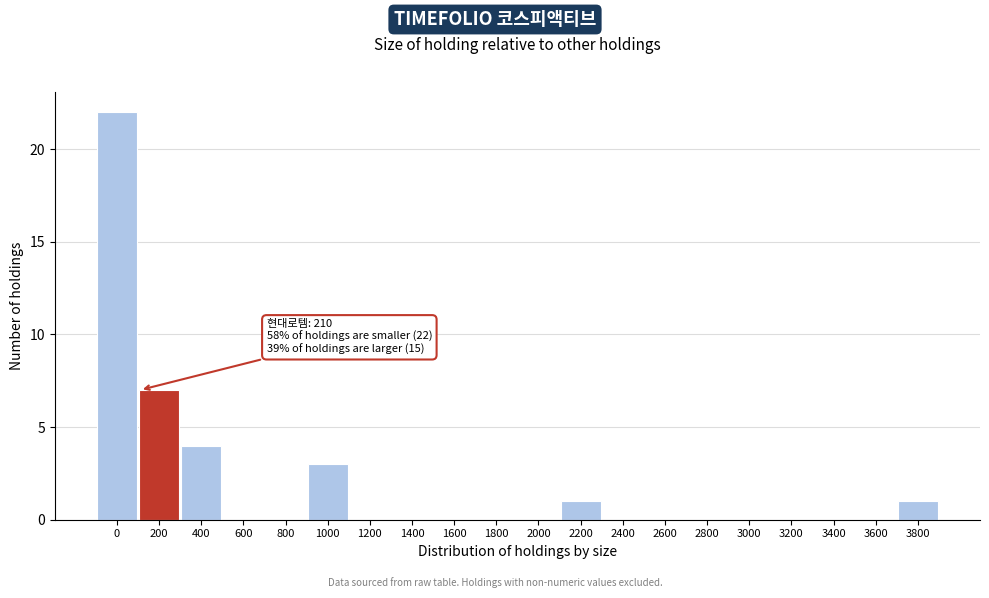

Reading right to left, transcribe all the data shown in this chart.

3800=1	3600=0	3400=0	3200=0	3000=0	2800=0	2600=0	2400=0	2200=1	2000=0	1800=0	1600=0	1400=0	1200=0	1000=3	800=0	600=0	400=4	200=7	0=22